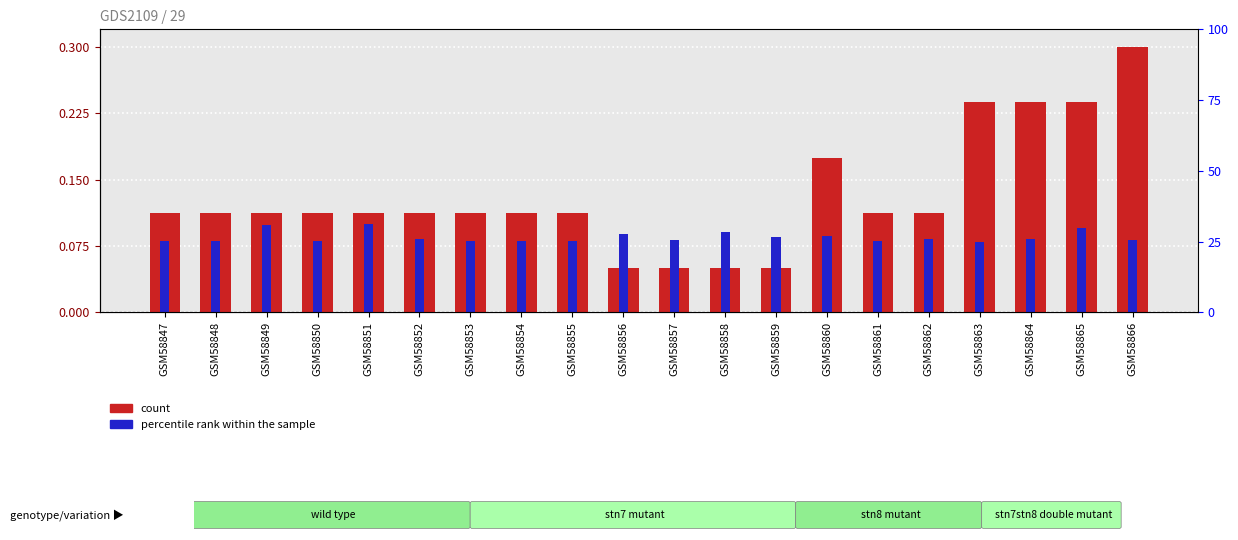

Which has a higher value, GSM58854 or GSM58858?

GSM58854